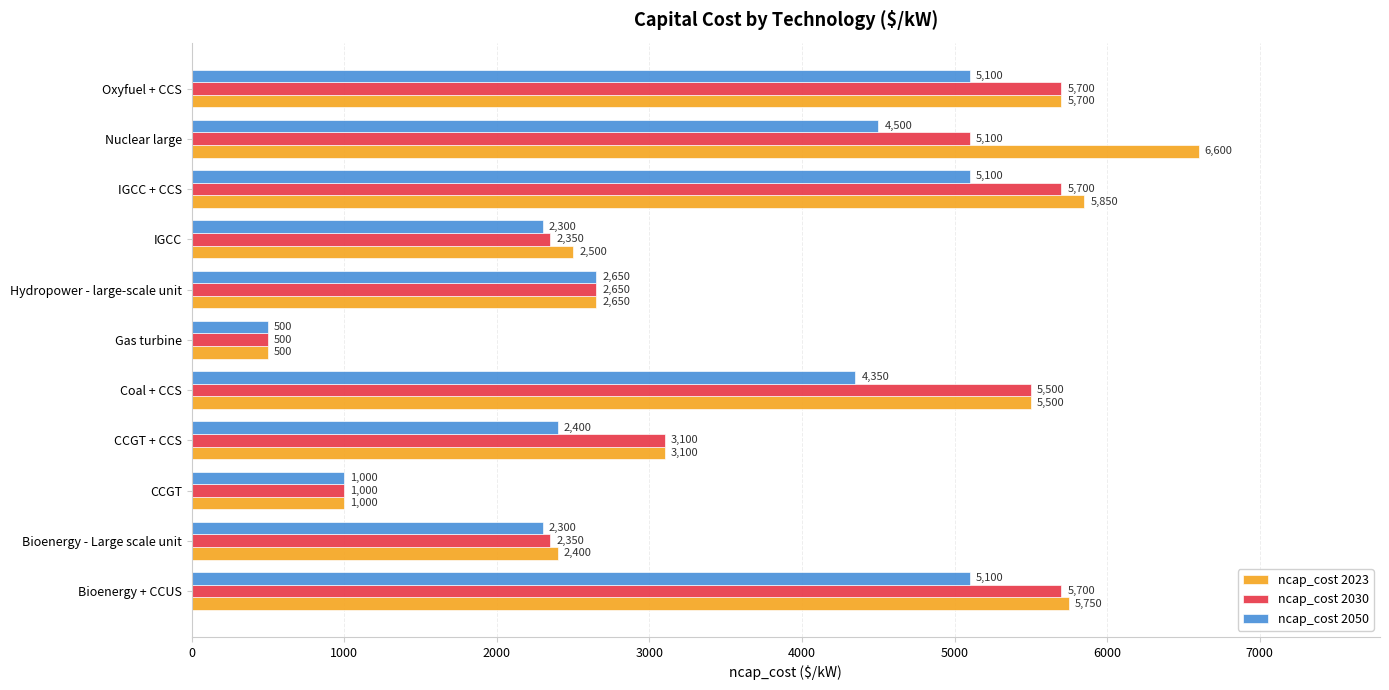

What is the spread (max minus min) of values at Nuclear large?

2100